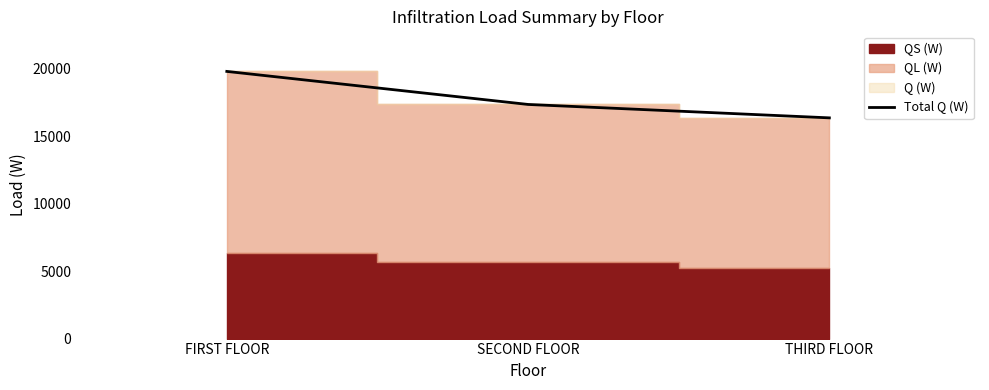

How many values exceed 17350?

2